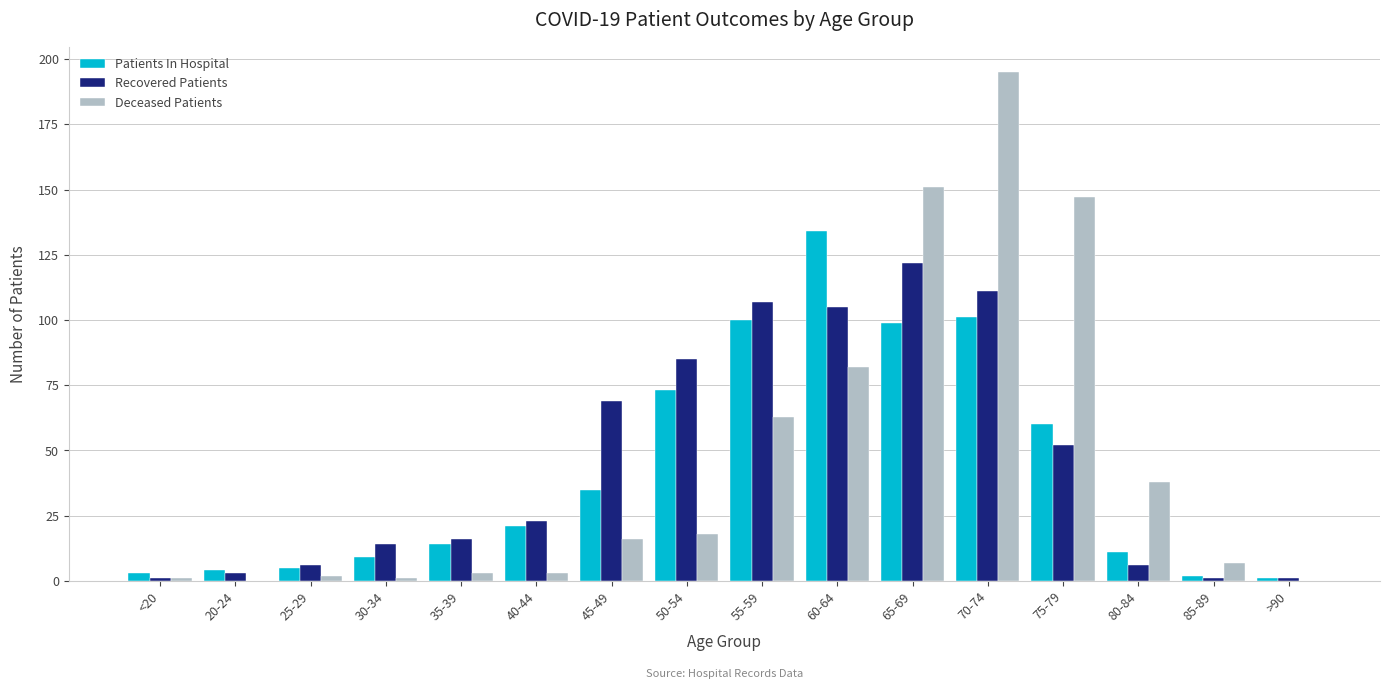

What is the maximum value for Deceased Patients?

195